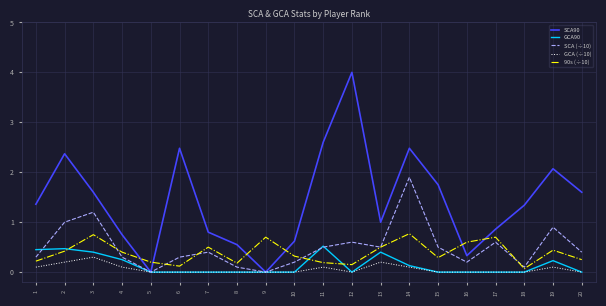

How many intersections are there between 90s (÷10) and SCA90?

6